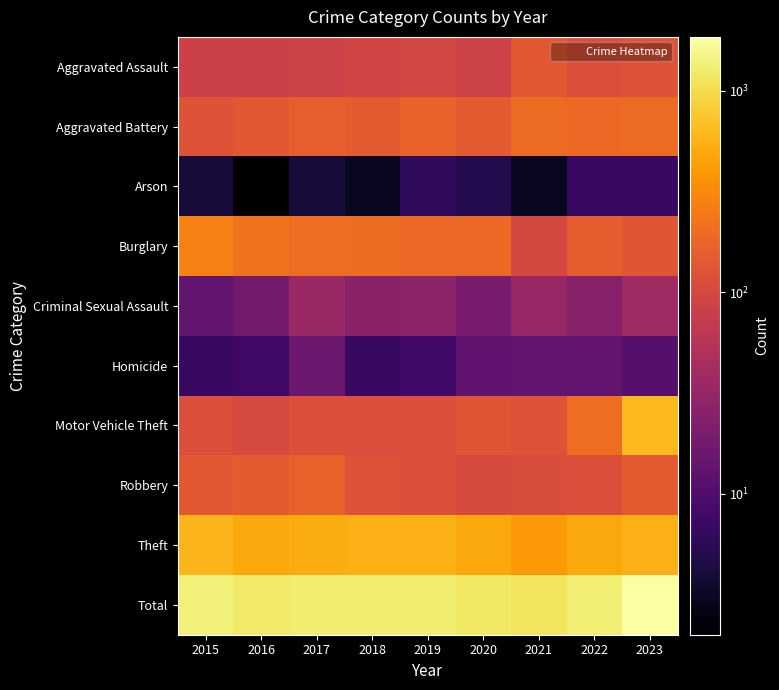

What is the difference between the highest and lowest values at 2022?

1309